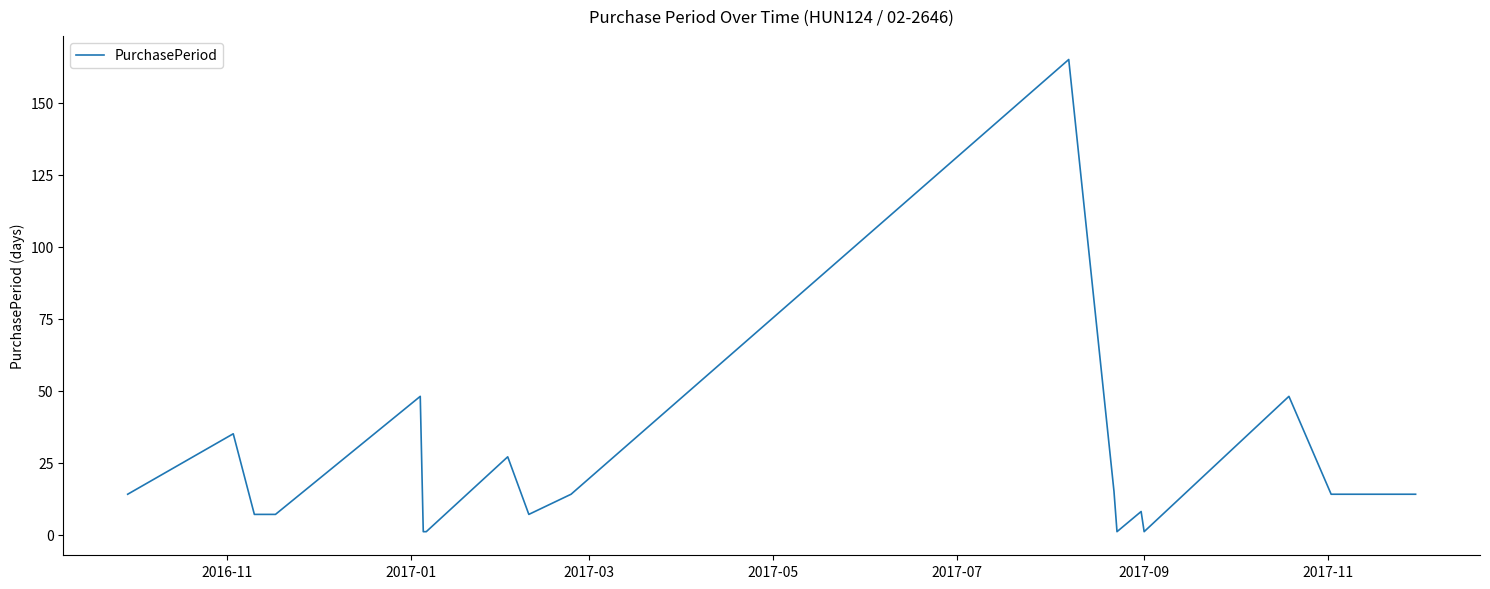

Reading left to right, extract all data points from this chart.

14	35	7	7	48	1	1	27	7	14	165	15	1	8	1	48	14	14	14